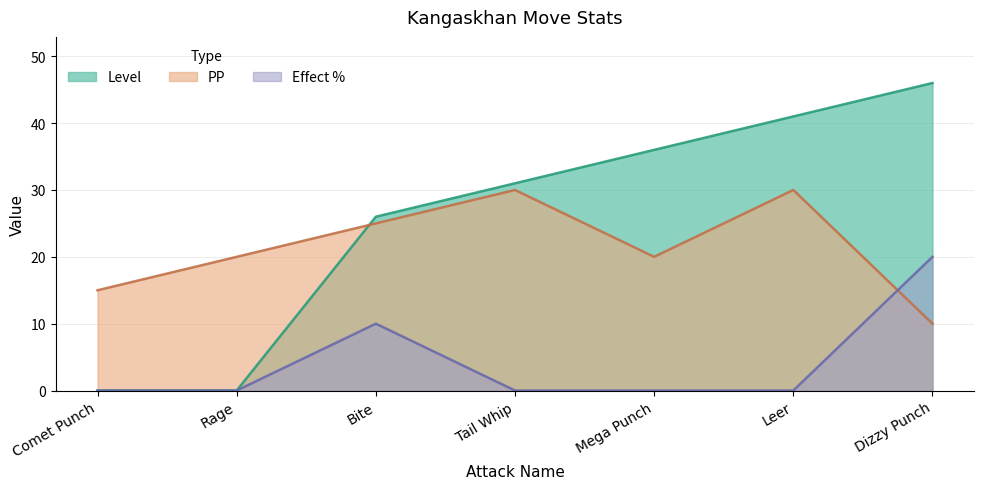

Which series has the widest spread of values?

Level